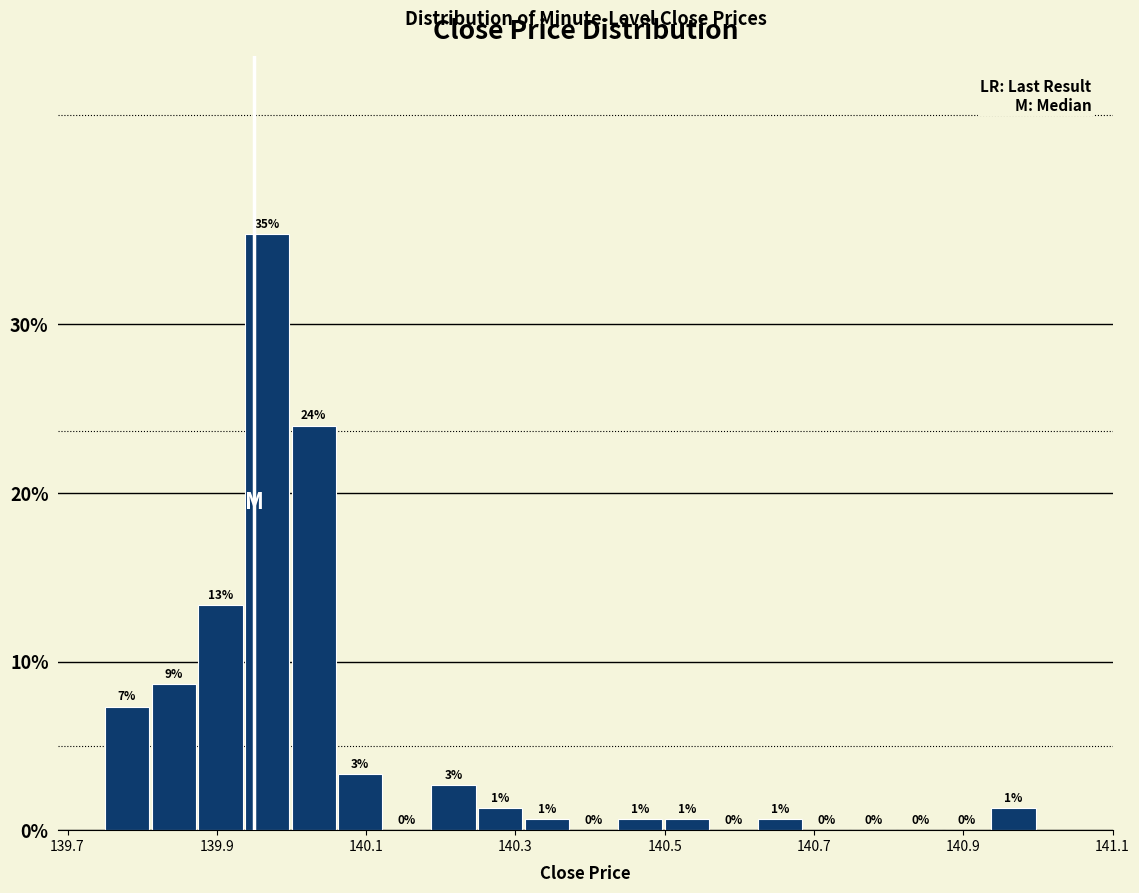

Around what value on the x-axis is the tallest bar? Give the approximate position of its centre, as read against the axis.

139.96